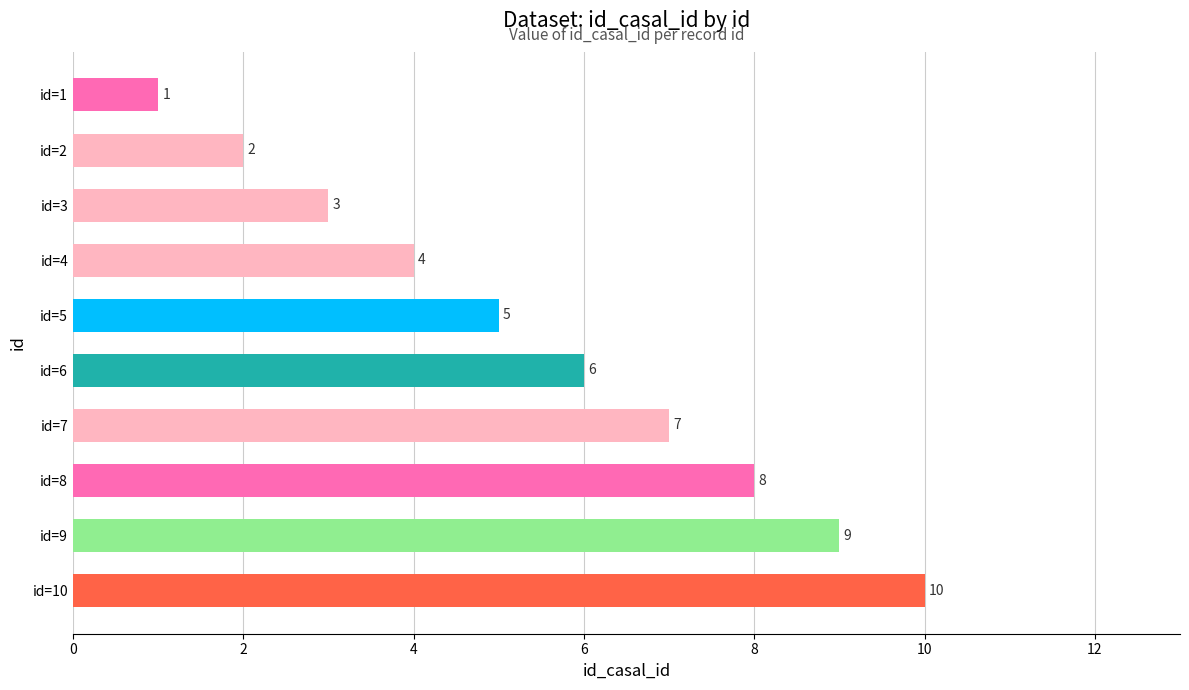

What value does the data have at id=3?

3